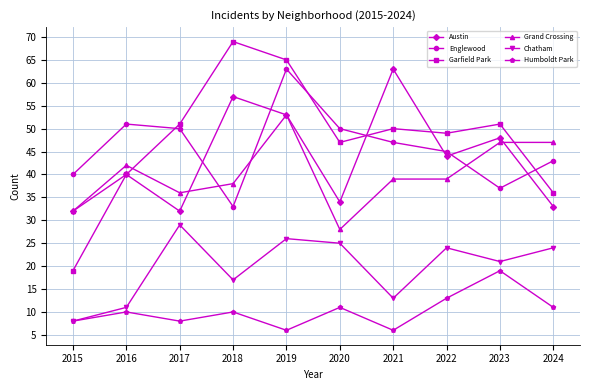

How many interior local peaks does the Chatham series have?

3